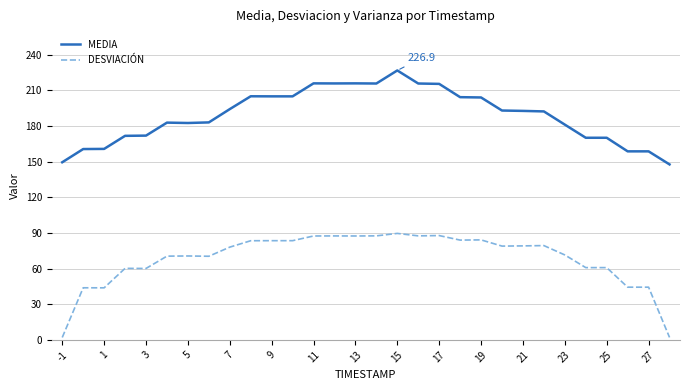

Does the chart have visible grid lines?

Yes